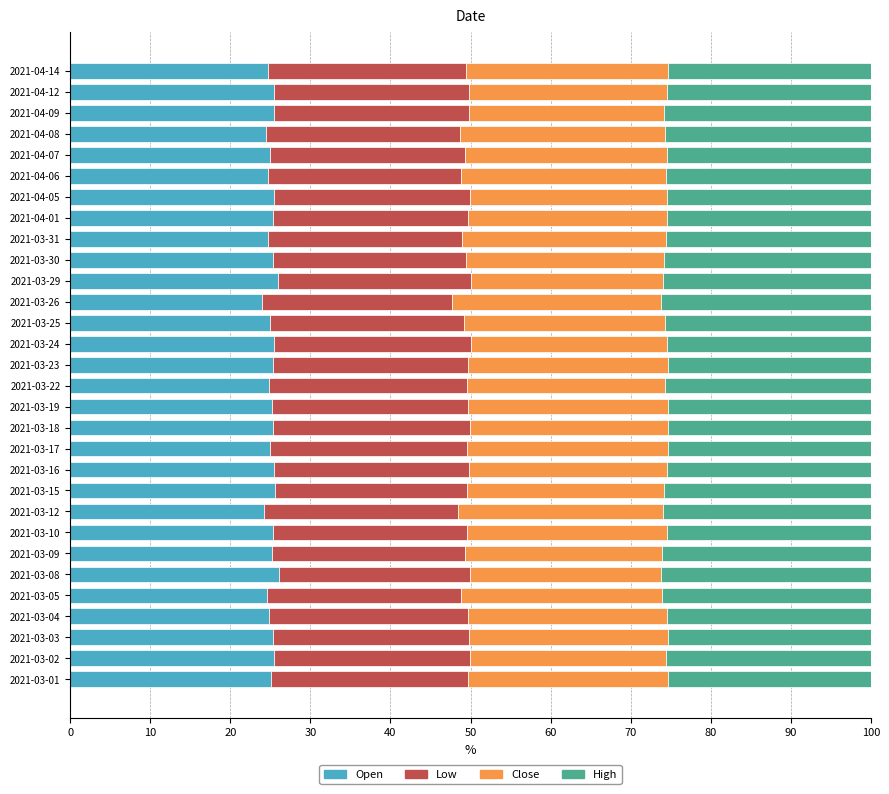

What is the total value across all series at 2021-03-02?

100.0